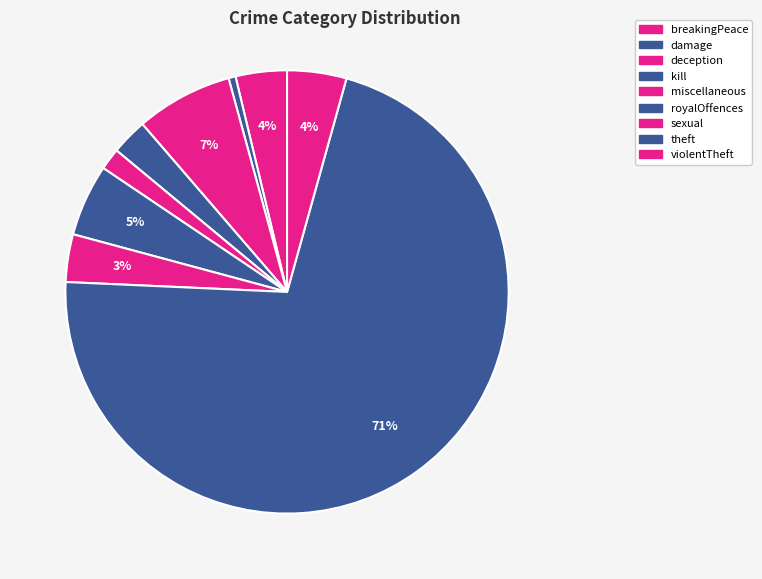

Between sexual and damage, which is larger?

sexual